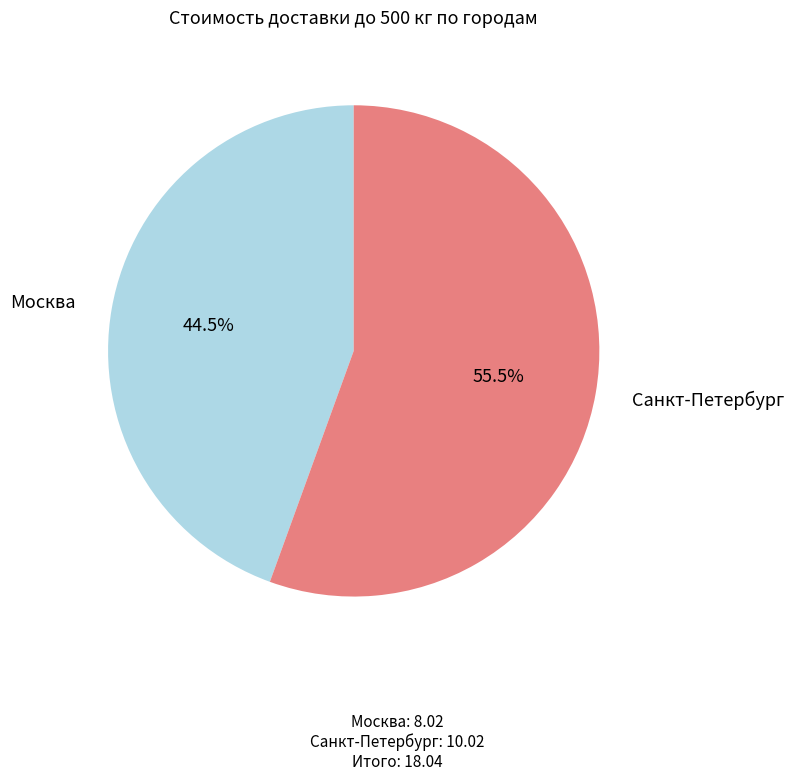

Is there a majority slice in this chart?

Yes